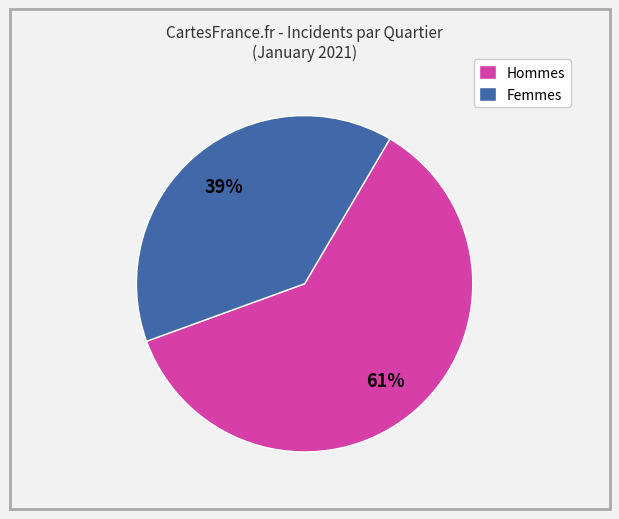

To the nearest percent, what is the average slice percentage?

50%